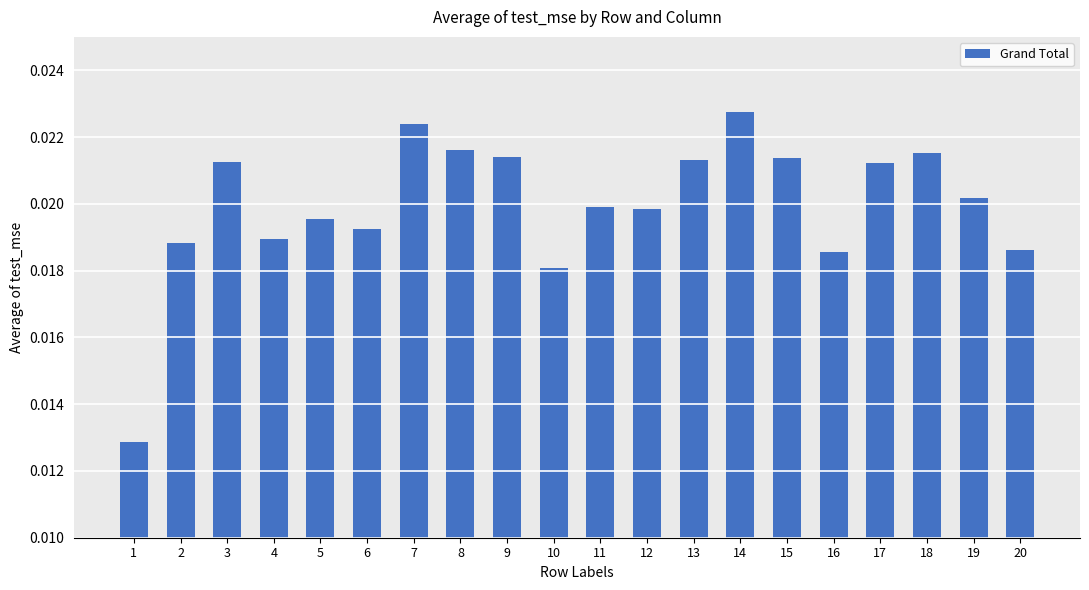

Does the chart contain any negative values?

No